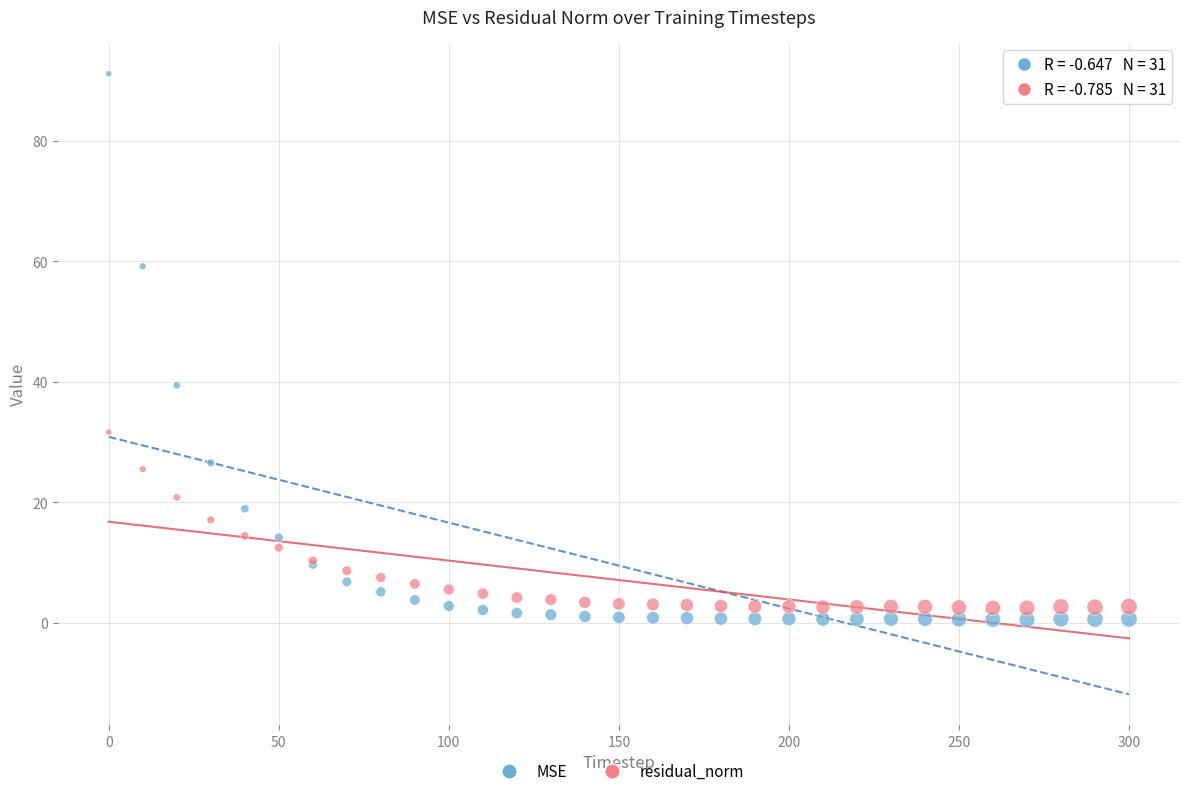

Across all series, what Y value is closest to 45?

39.4